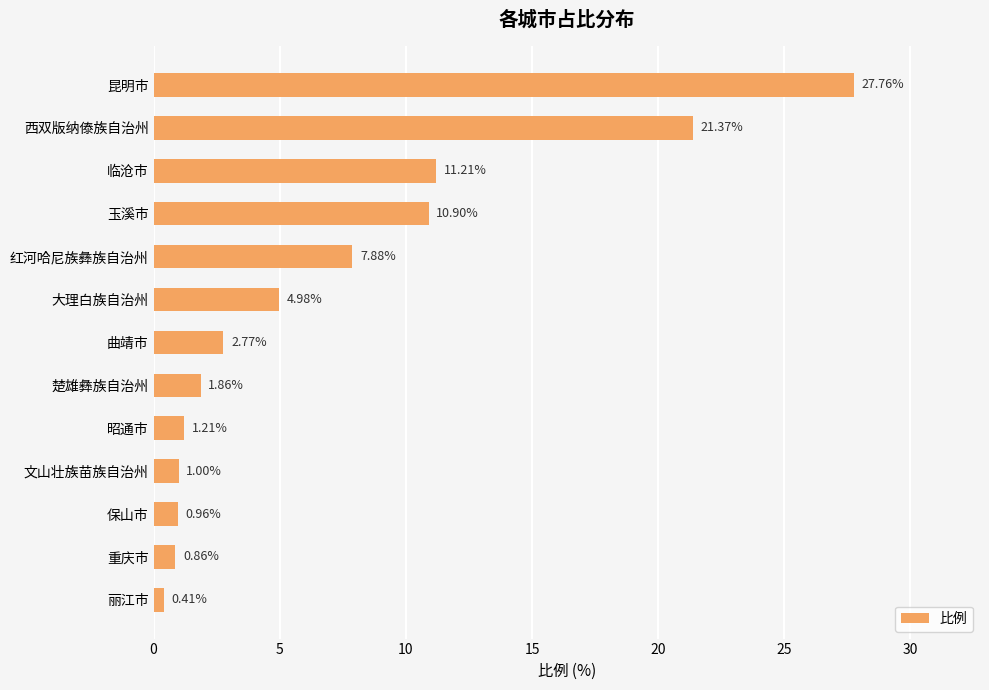

Are the bars horizontal?

Yes